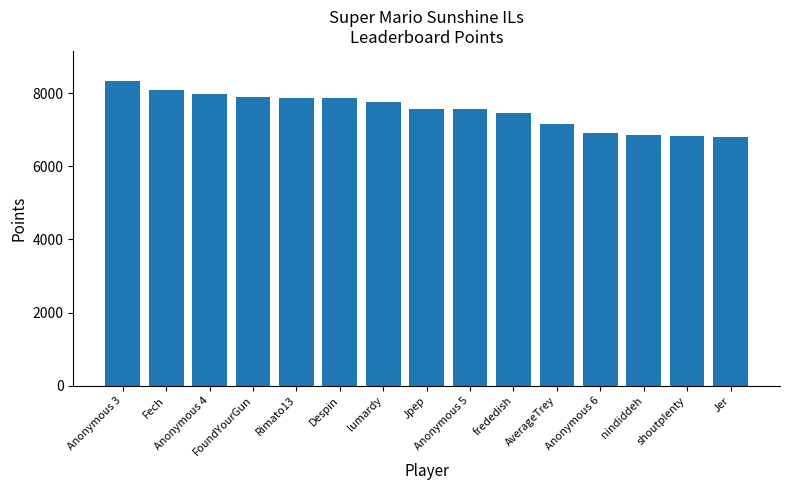

What is the difference between the maximum and minimum values?

1528